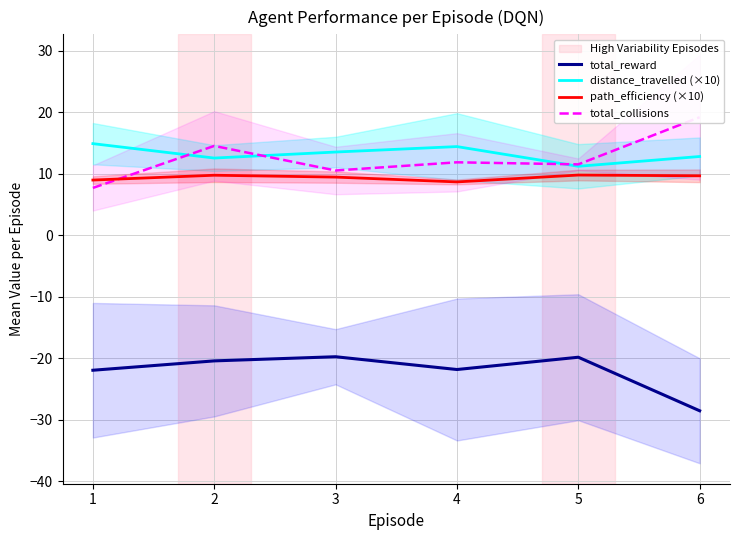

Is it true that distance_travelled (×10) equals 12.8 at 6?

True